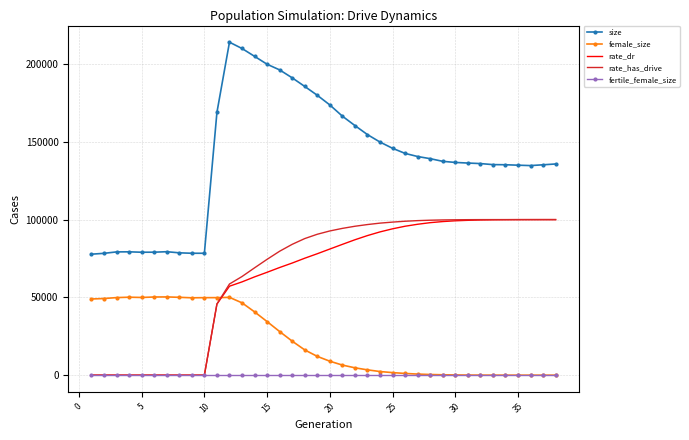

Which series has the widest spread of values?

size